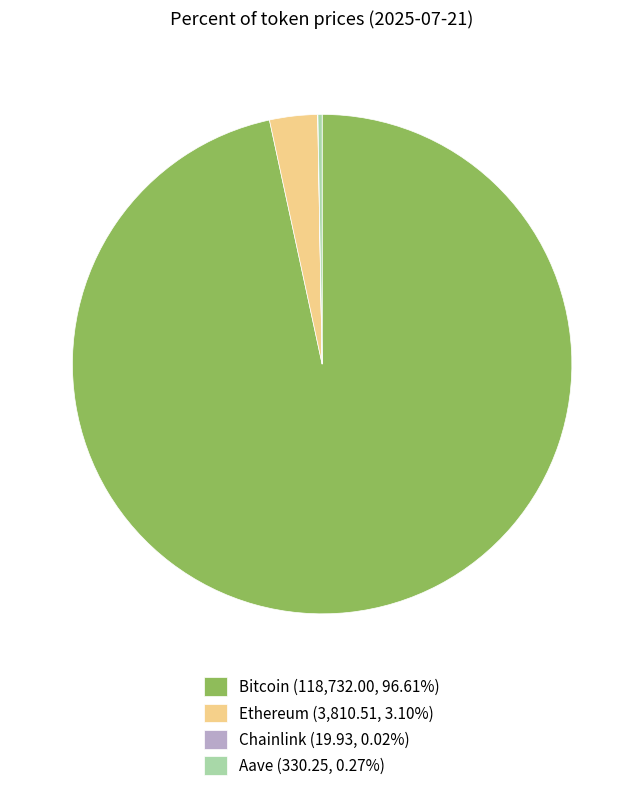

Does Bitcoin represent more than half of the total?

Yes